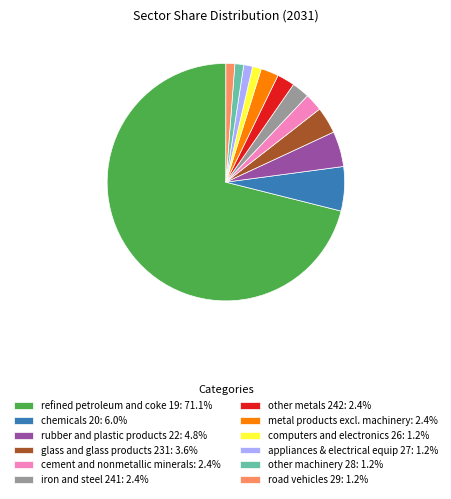

Is the sum of refined petroleum and coke 19: 71.1% and rubber and plastic products 22: 4.8% greater than half?

Yes